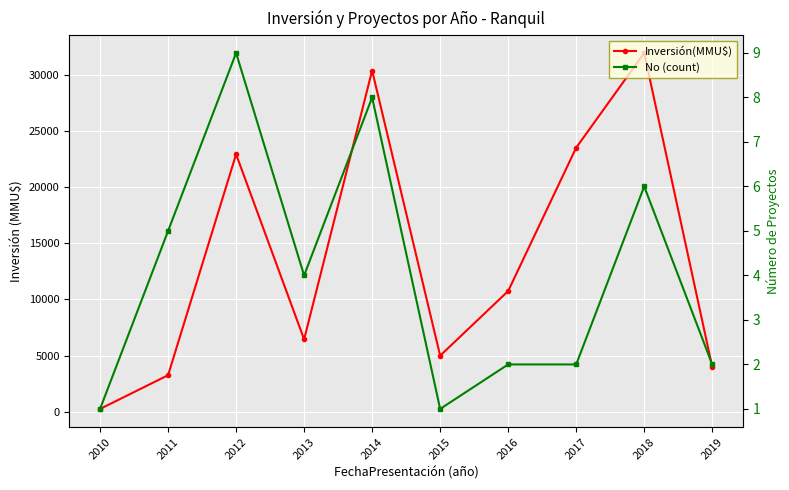

Reading left to right, transcribe all the data shown in this chart.

Inversión(MMU$): 2010=264	2011=3262	2012=22912	2013=6450	2014=30360	2015=5000	2016=10750	2017=23500	2018=31922	2019=4000
No (count): 2010=1	2011=5	2012=9	2013=4	2014=8	2015=1	2016=2	2017=2	2018=6	2019=2